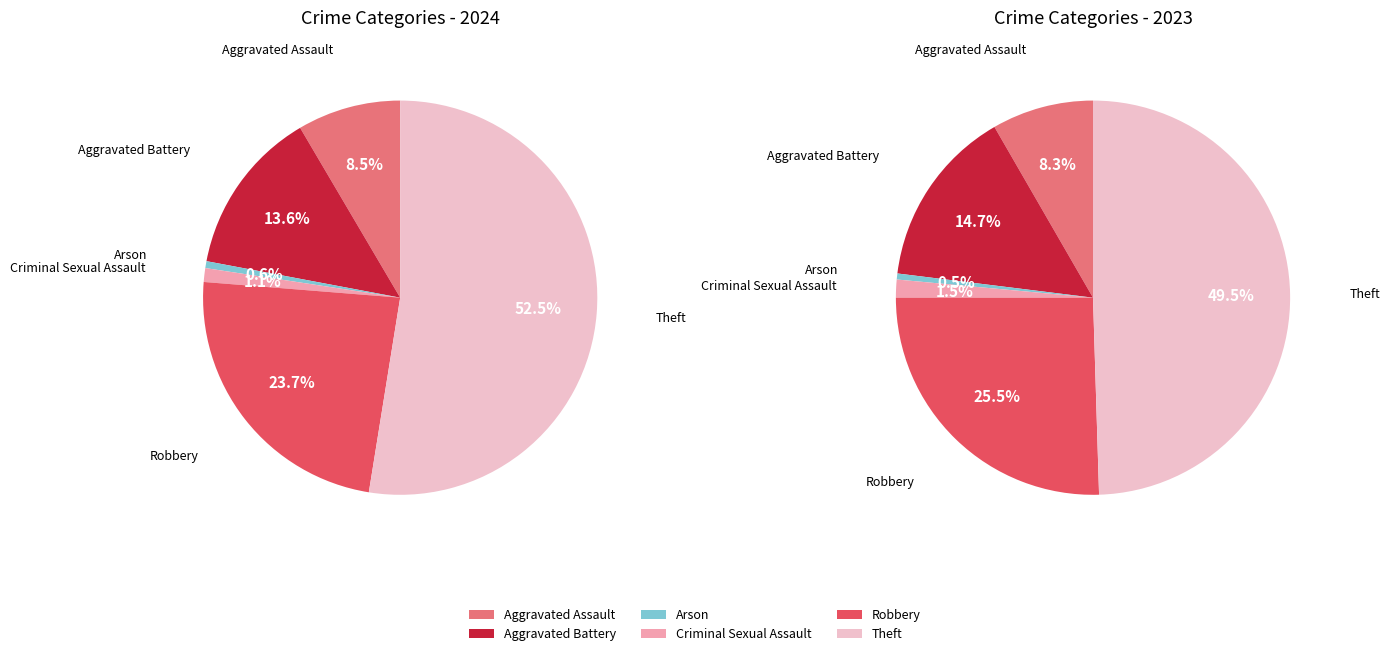

True or false: 4 accounts for 11% of the total.

False